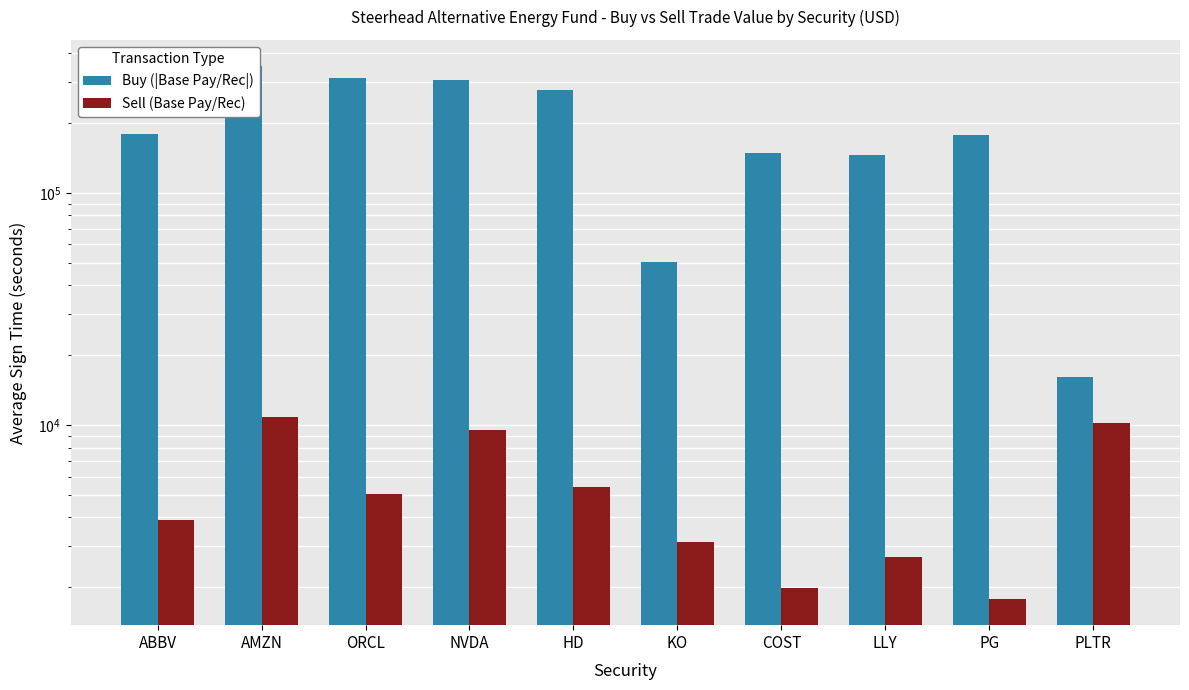

Which series has the largest range (max minus min)?

Buy (|Base Pay/Rec|)